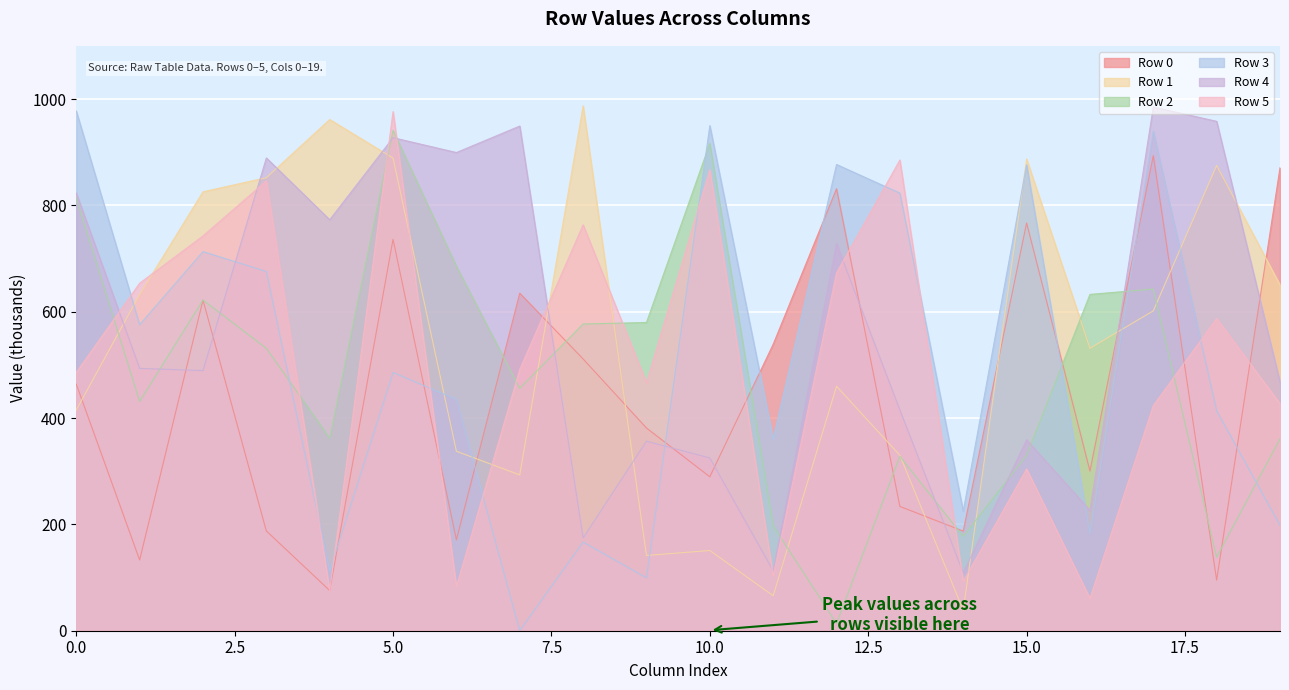

What is the minimum value shown in the chart?

0.3